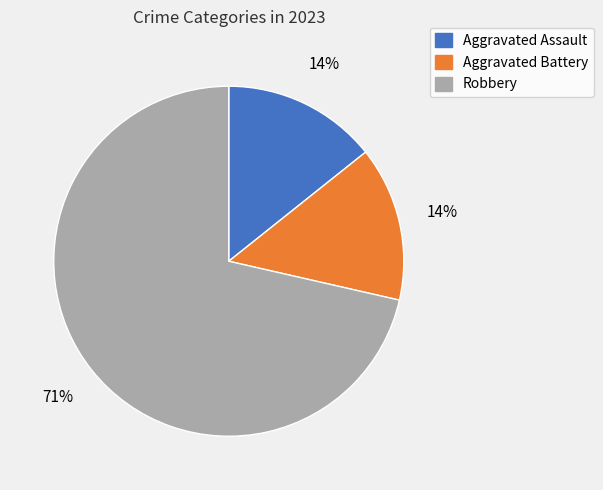

True or false: Aggravated Battery accounts for 19% of the total.

False